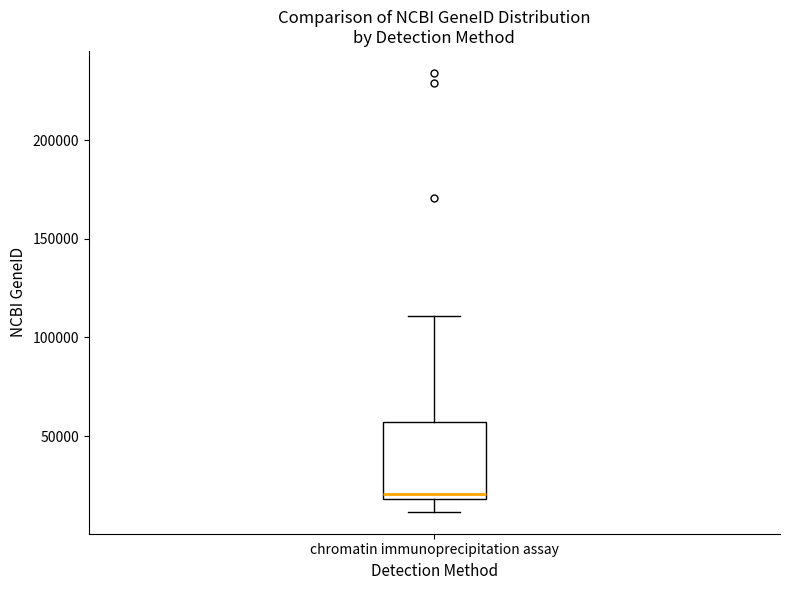

Where does the upper whisker of the box for chromatin immunoprecipitation assay end on the y-axis? The values are not printed on the chart, so give them approximately, as read against the axis.

110000